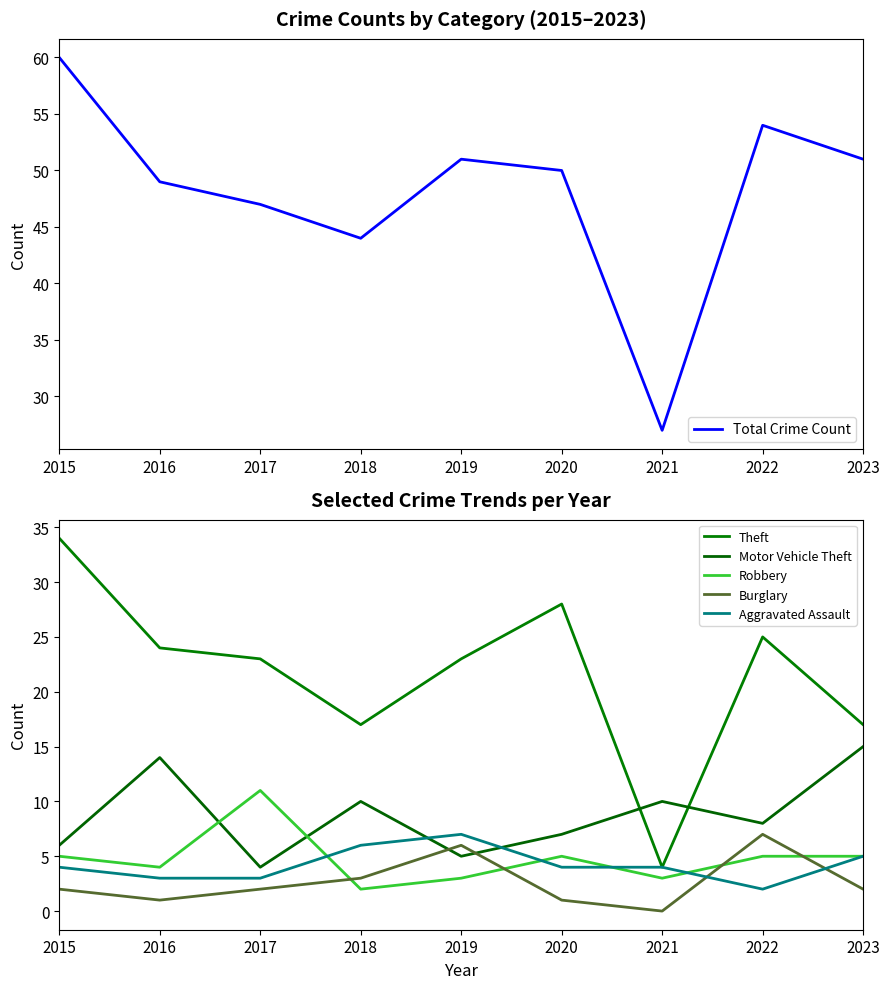

Read the Aggravated Assault value at 2023.

5